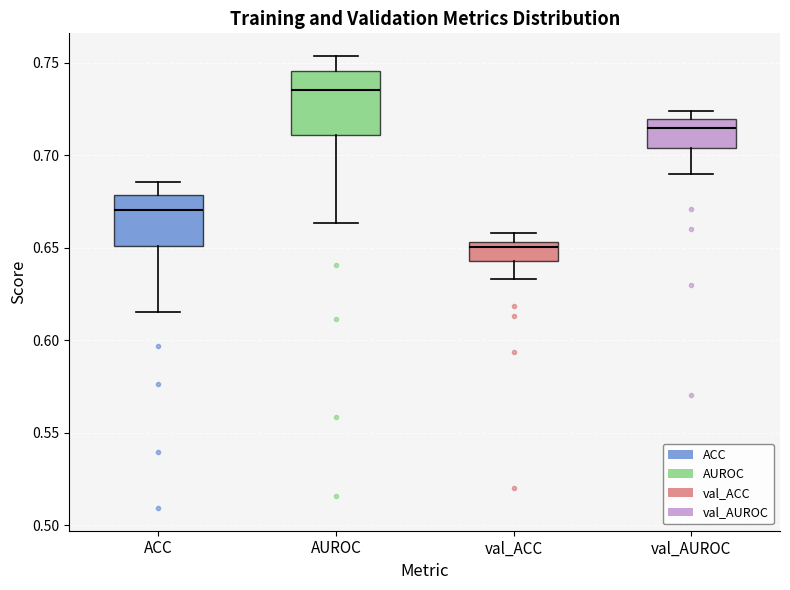

Comparing the boxes themselves (not the whiskers), which one is the tallest?

AUROC